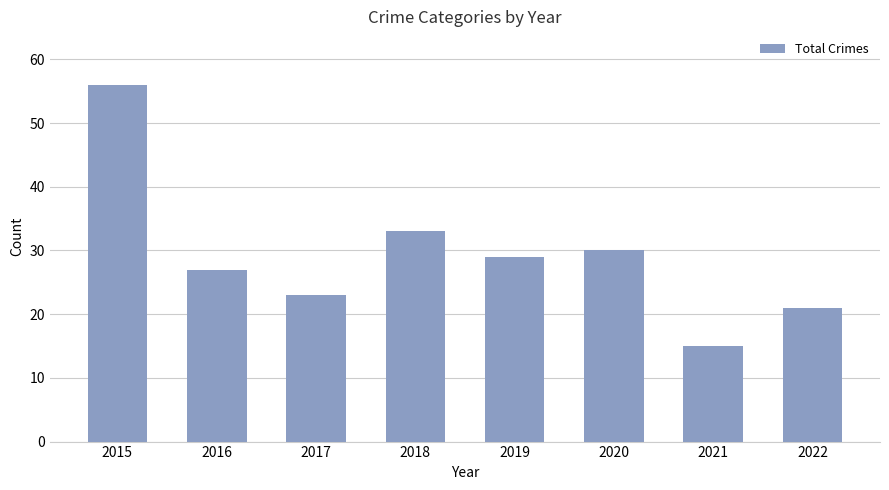

What is the sum of the values at 2019 and 2018?

62